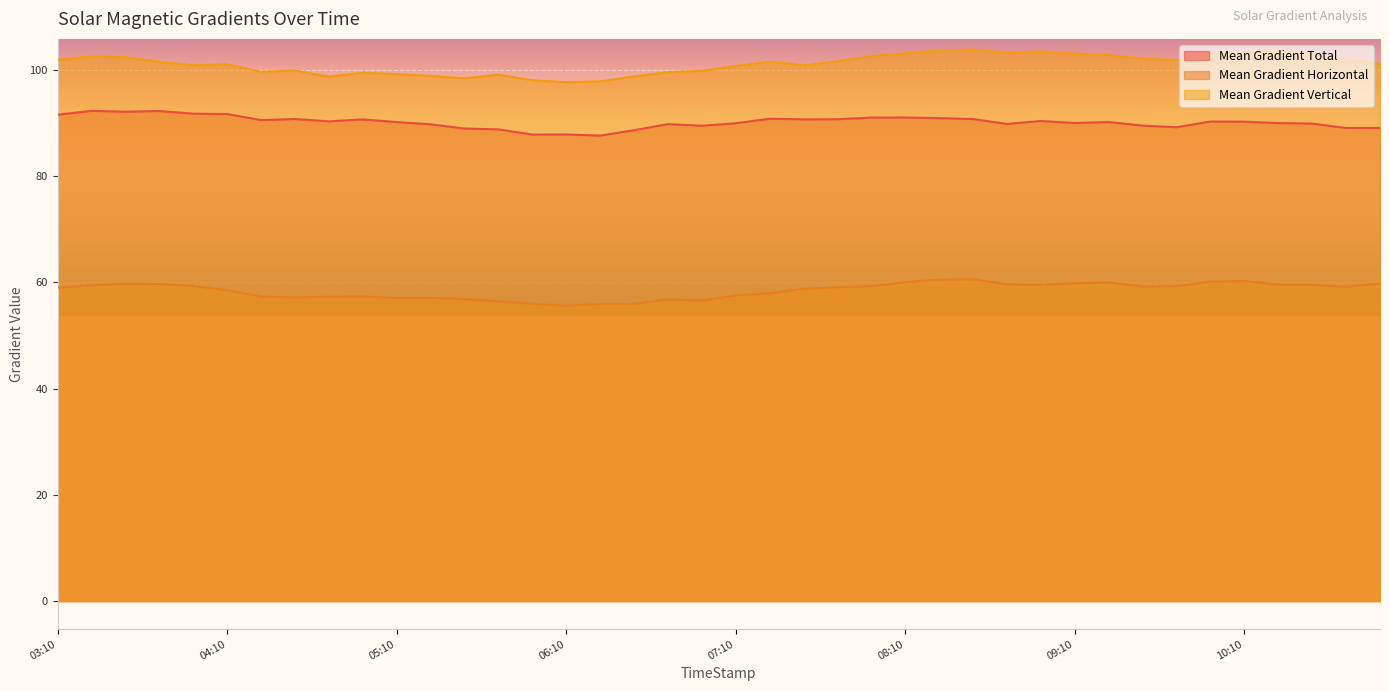

True or false: Mean Gradient Total and Mean Gradient Vertical cross at least once.

False